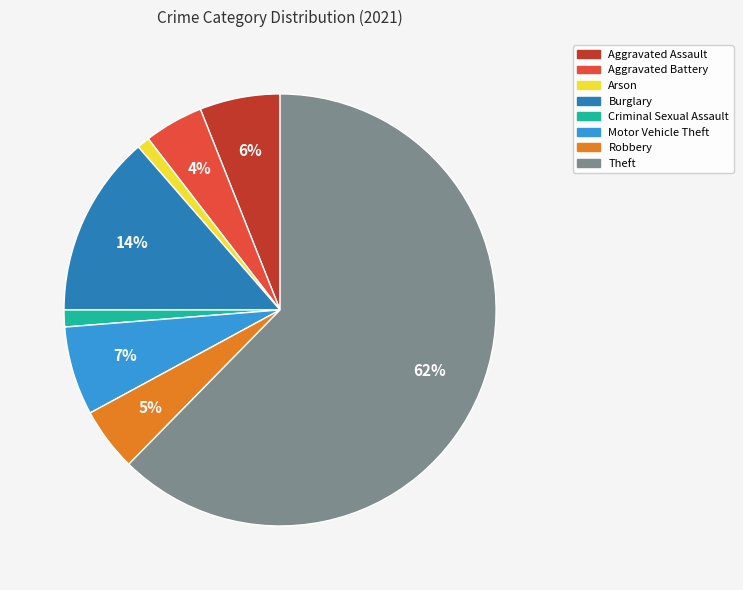

To the nearest percent, what is the combined percentage of Robbery and Aggravated Battery?

9%